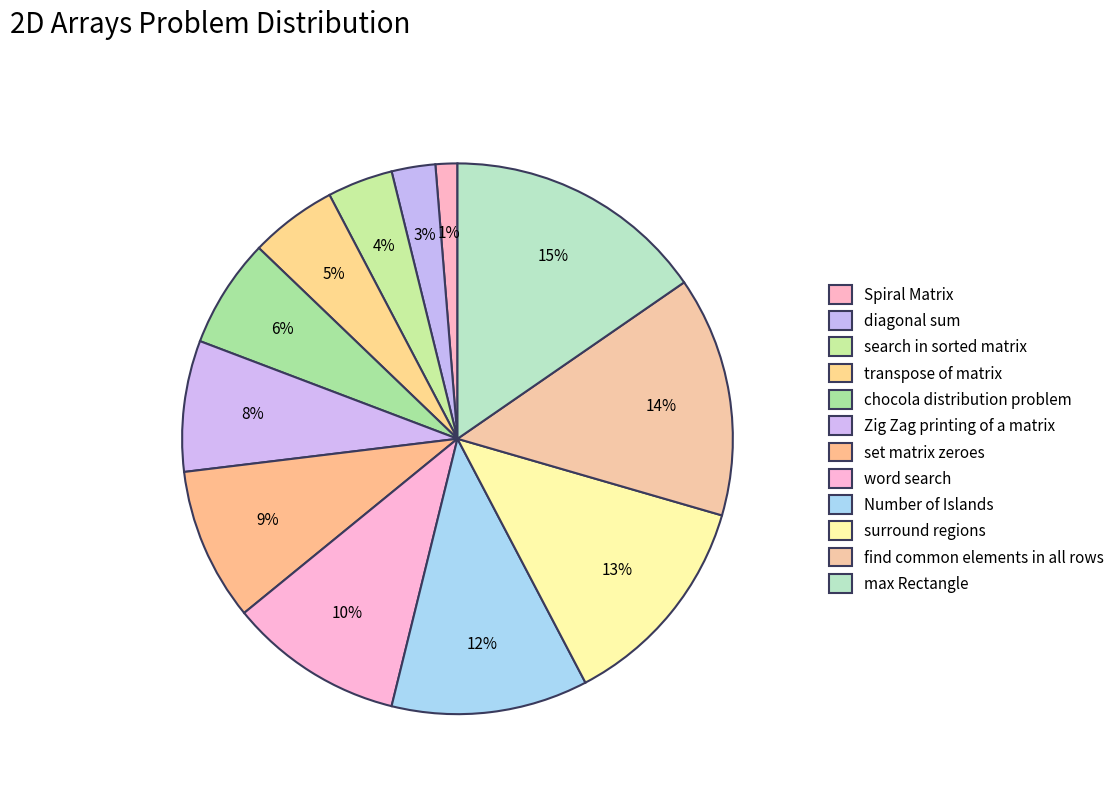

How many segments does this pie chart have?

12